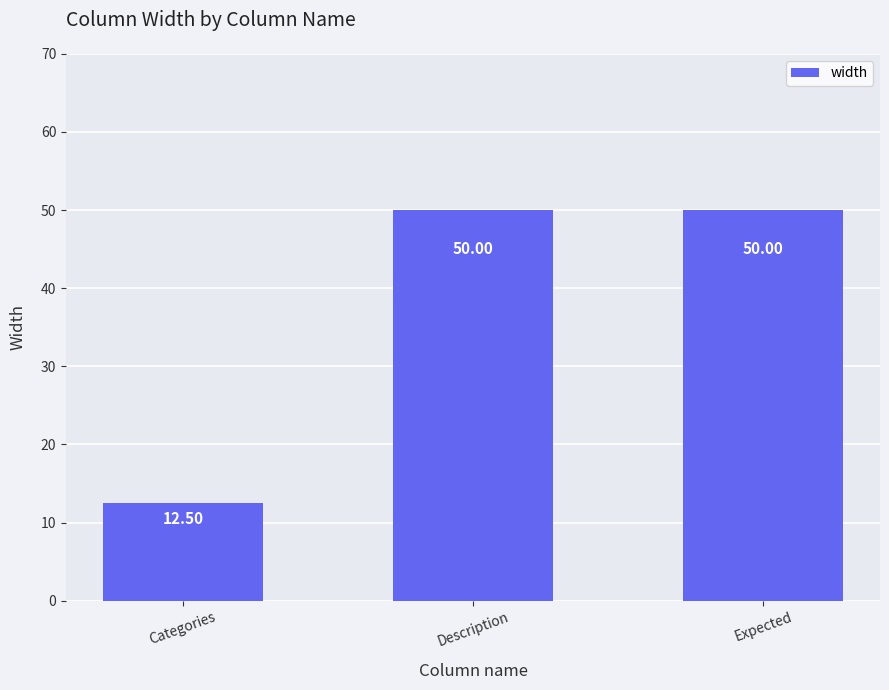

Reading left to right, list all the values displayed in this chart.

12.5	50.0	50.0